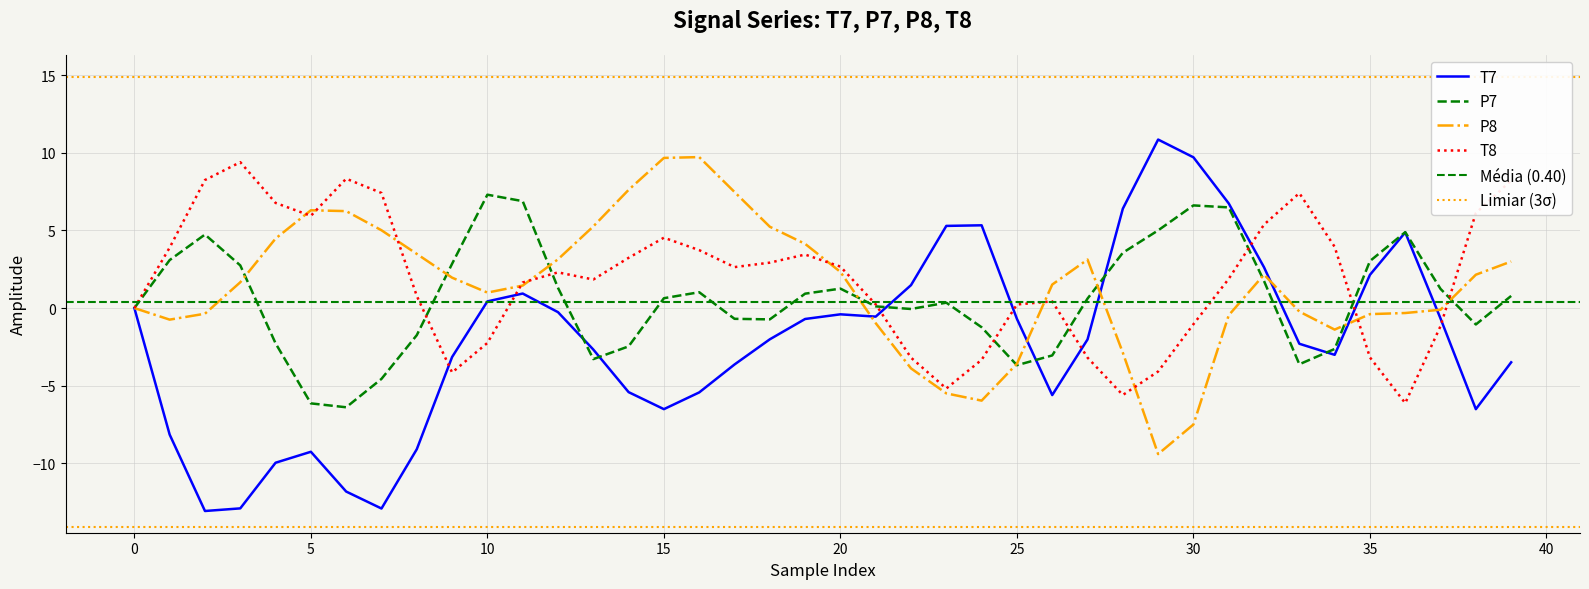

What value does the P8 series have at 14?

7.6